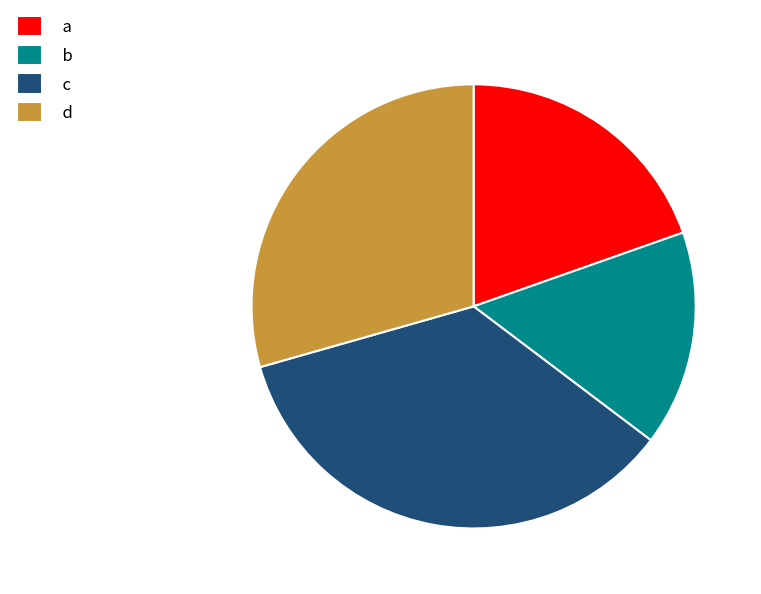

True or false: d accounts for 19% of the total.

False